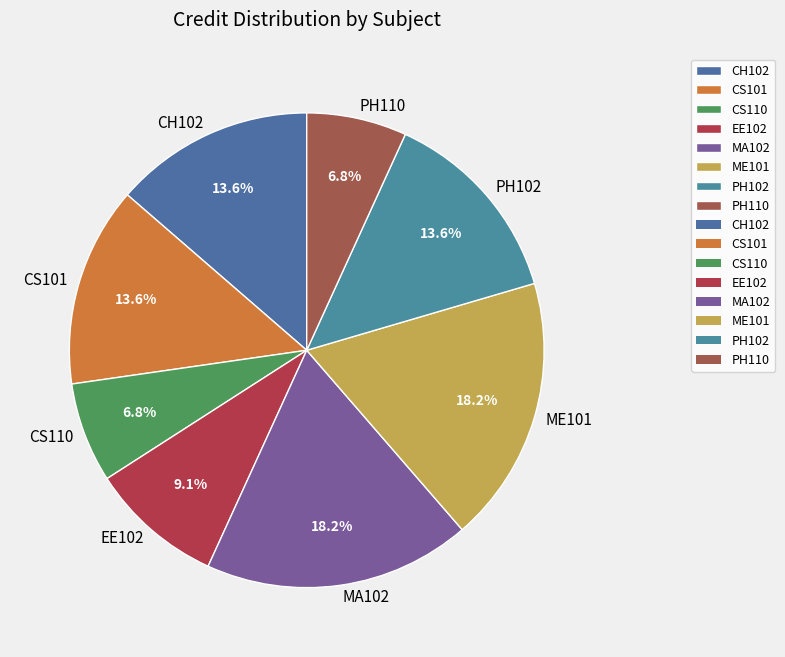

The CS101 slice represents 26% of the pie. True or false?

False